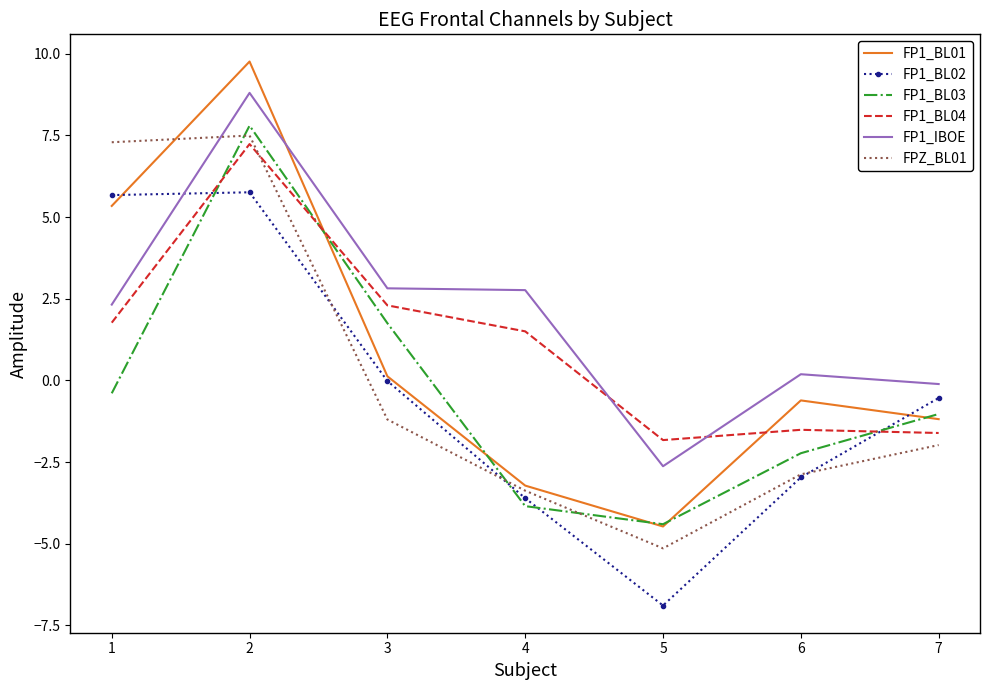

What is the difference between the maximum and minimum values in the FPZ_BL01 series?

12.6